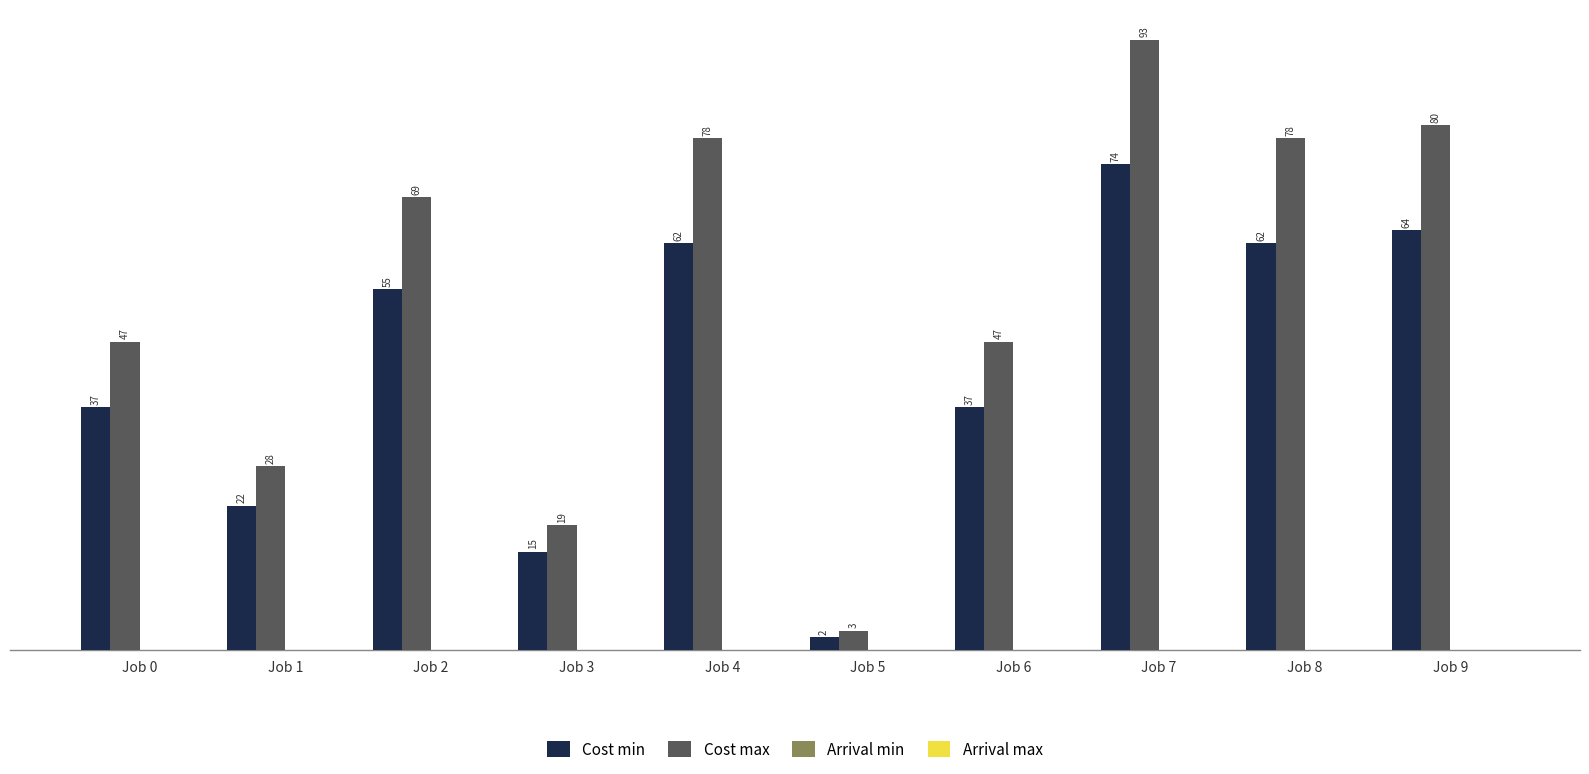

What is the greatest value displayed?

93